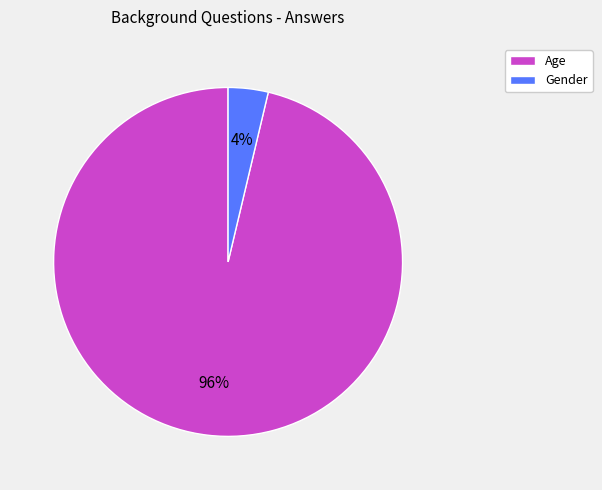

Combined, do Age and Gender account for over 50%?

Yes